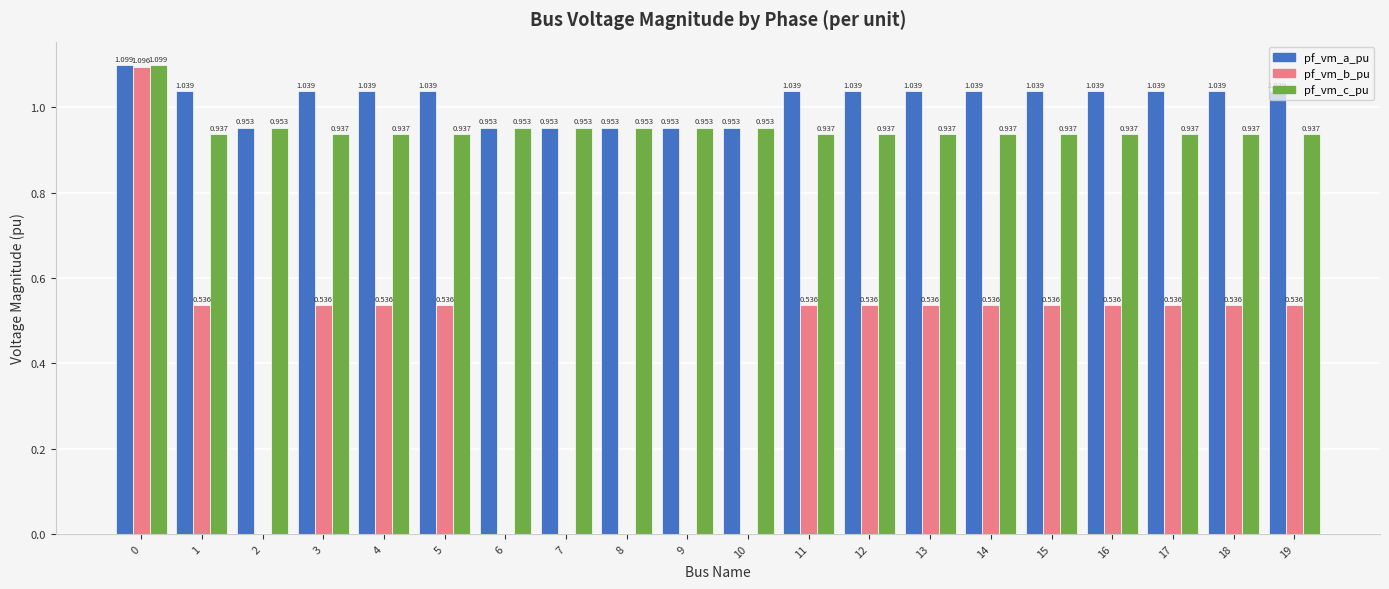

Between 0 and 14, which series saw the biggest shift?

pf_vm_b_pu